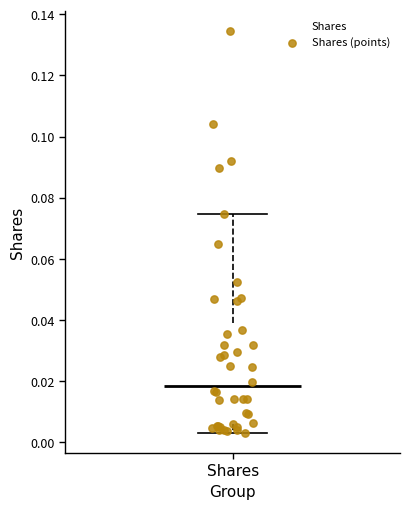

Transcribe this box plot: give where the median line is, the range the box spans, and where the two whiskers end, as read against the y-axis. The values are not printed on the chart, so give them approximately, as read against the axis.

median 0.018, box 0.006 to 0.040, whiskers 0.004 to 0.074